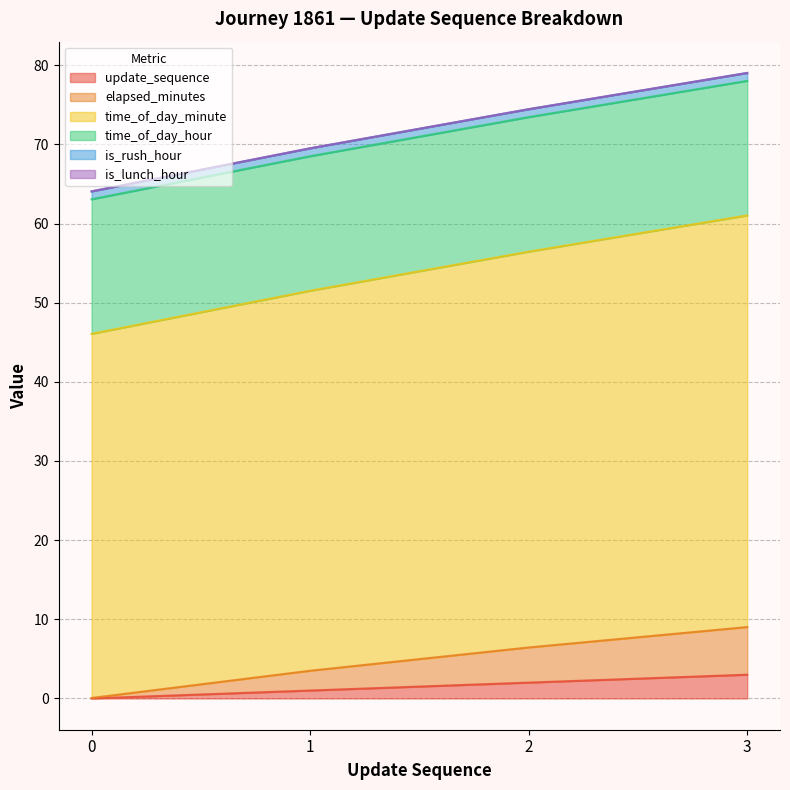

True or false: update_sequence has more than 1 interior local peaks.

False